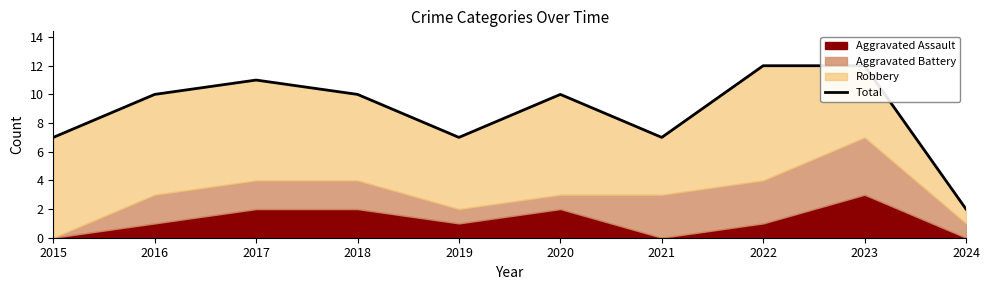

Count the values in the range 7 to 11.

7